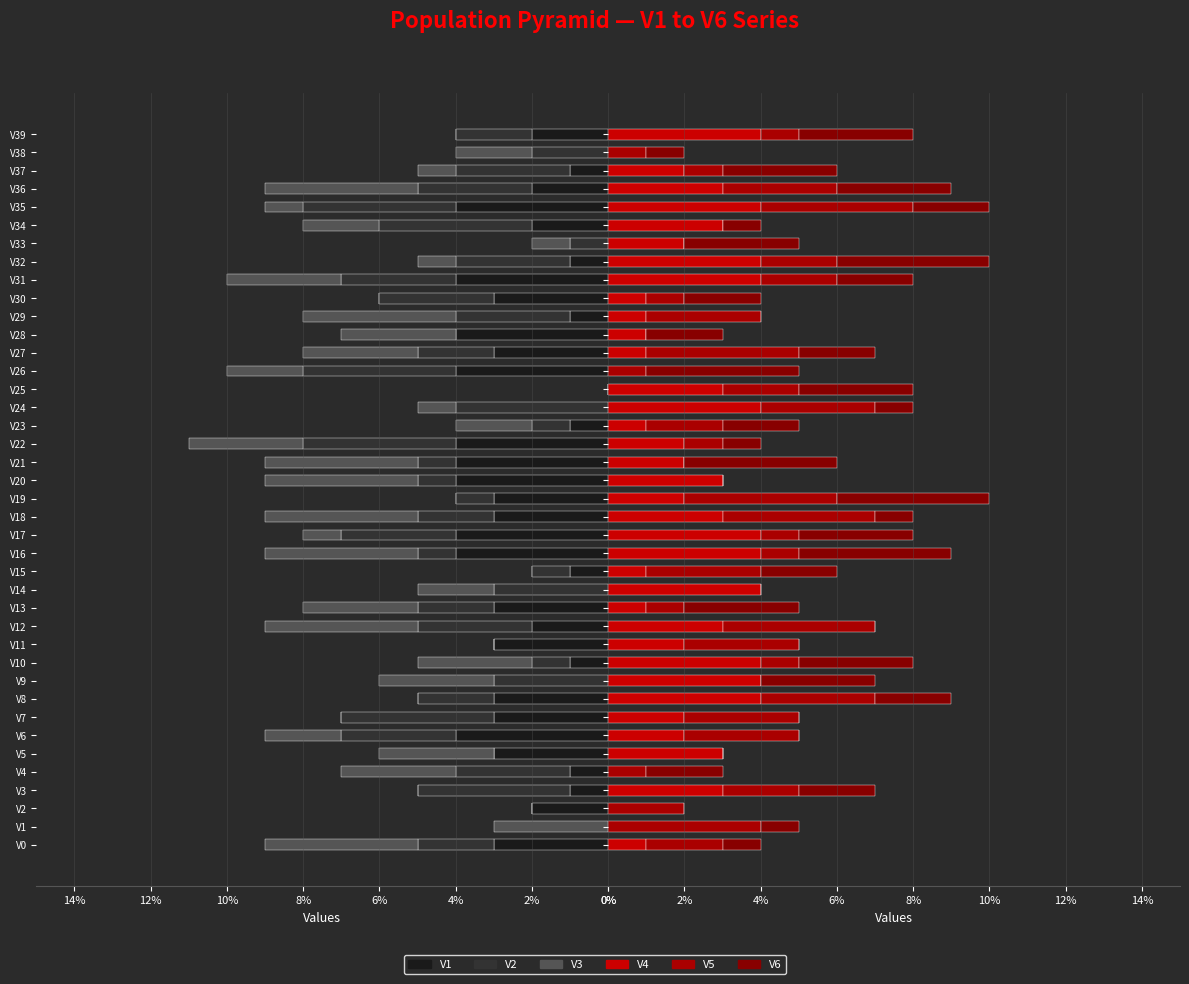

What are all the series names shown in the legend?

V1, V2, V3, V4, V5, V6